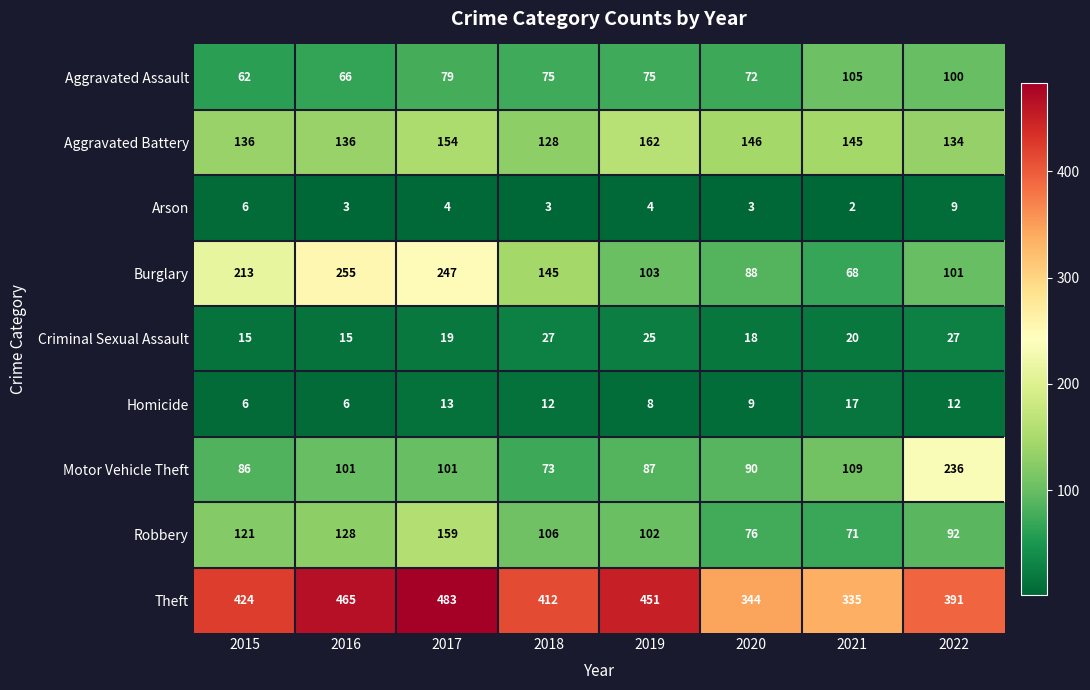

List the series in order of their peak value, highest first.

Theft, Burglary, Motor Vehicle Theft, Aggravated Battery, Robbery, Aggravated Assault, Criminal Sexual Assault, Homicide, Arson